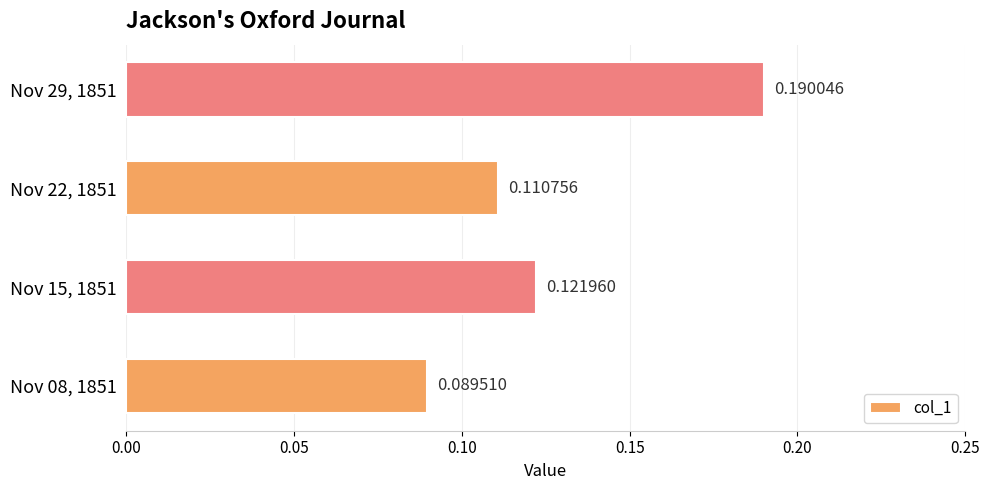

Which has a higher value, Nov 08, 1851 or Nov 29, 1851?

Nov 29, 1851